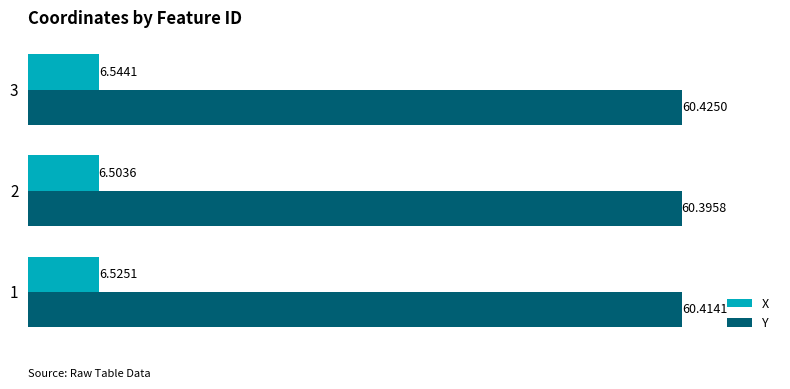

Between 1 and 2, which series saw the biggest shift?

X